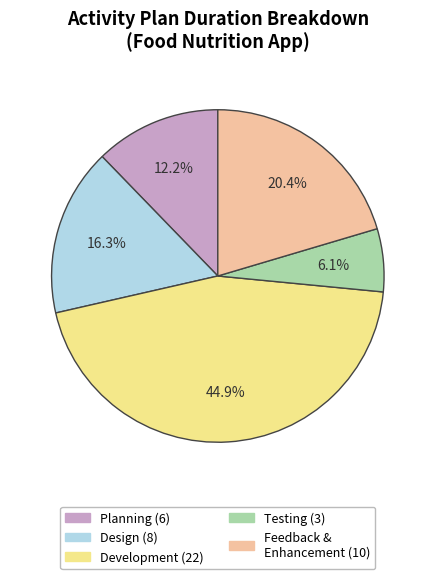

How many slices are in this pie chart?

5